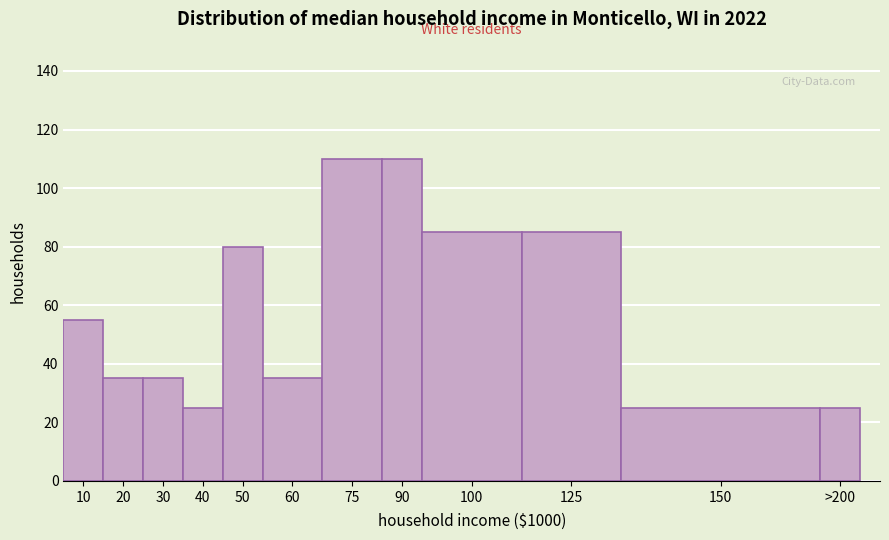

Reading left to right, transcribe all the data shown in this chart.

10=55	20=35	30=35	40=25	50=80	60=35	75=110	90=110	100=85	125=85	150=25	>200=25